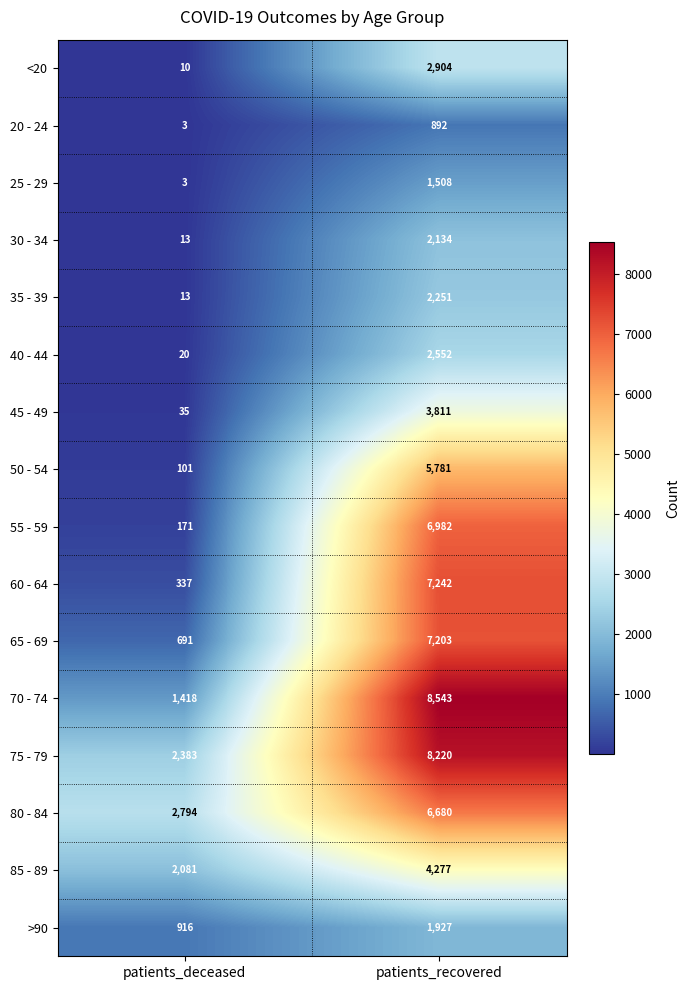

Is the value of 35 - 39 at patients_recovered greater than the value of <20 at patients_deceased?

Yes